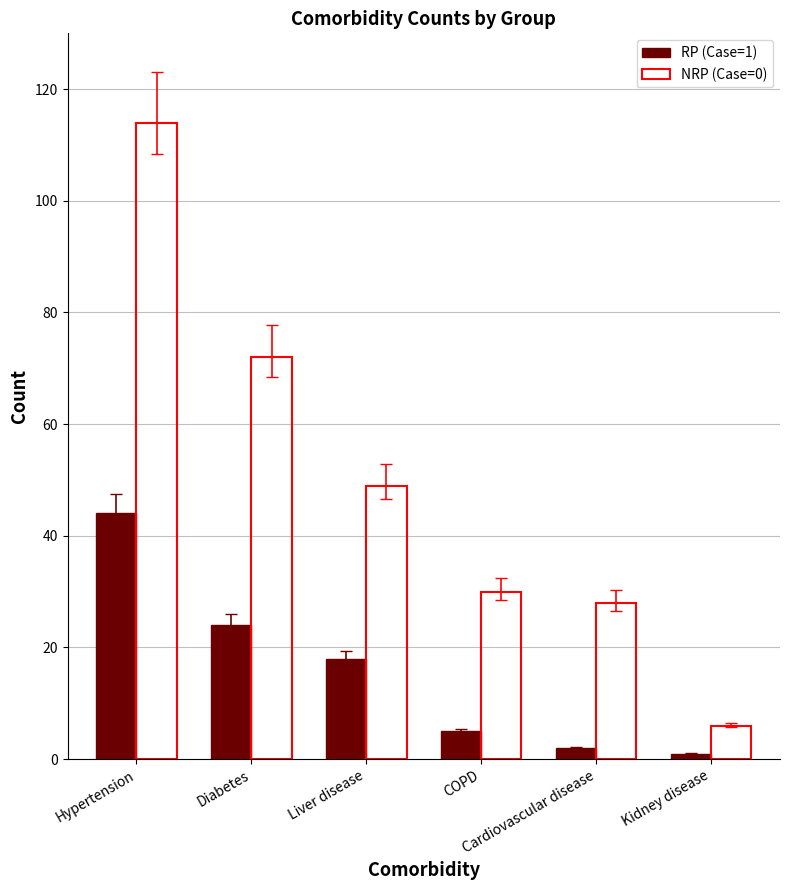

What position from the left is Diabetes?

2